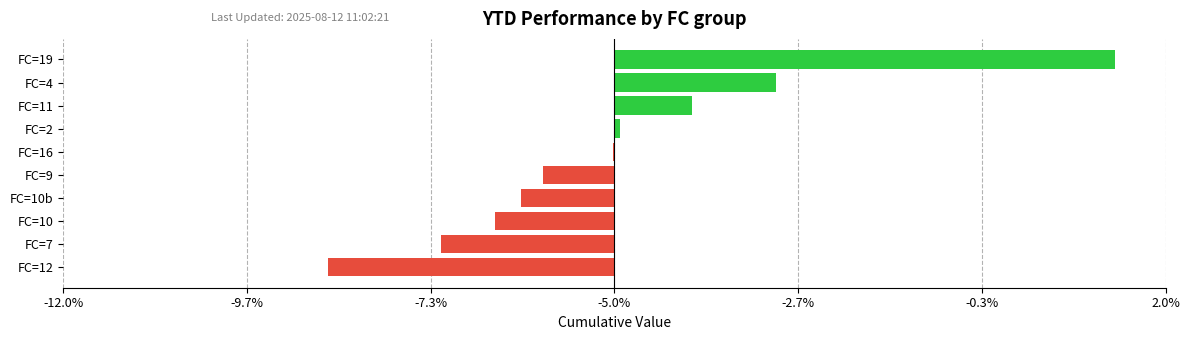

Are the bars horizontal?

Yes